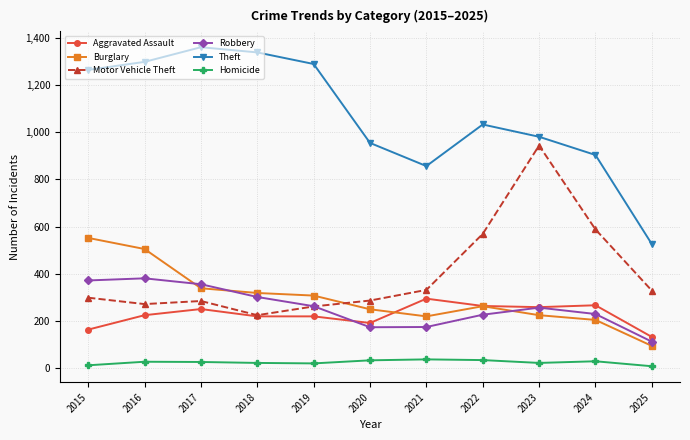

How many values in the Burglary series are below 263?

5